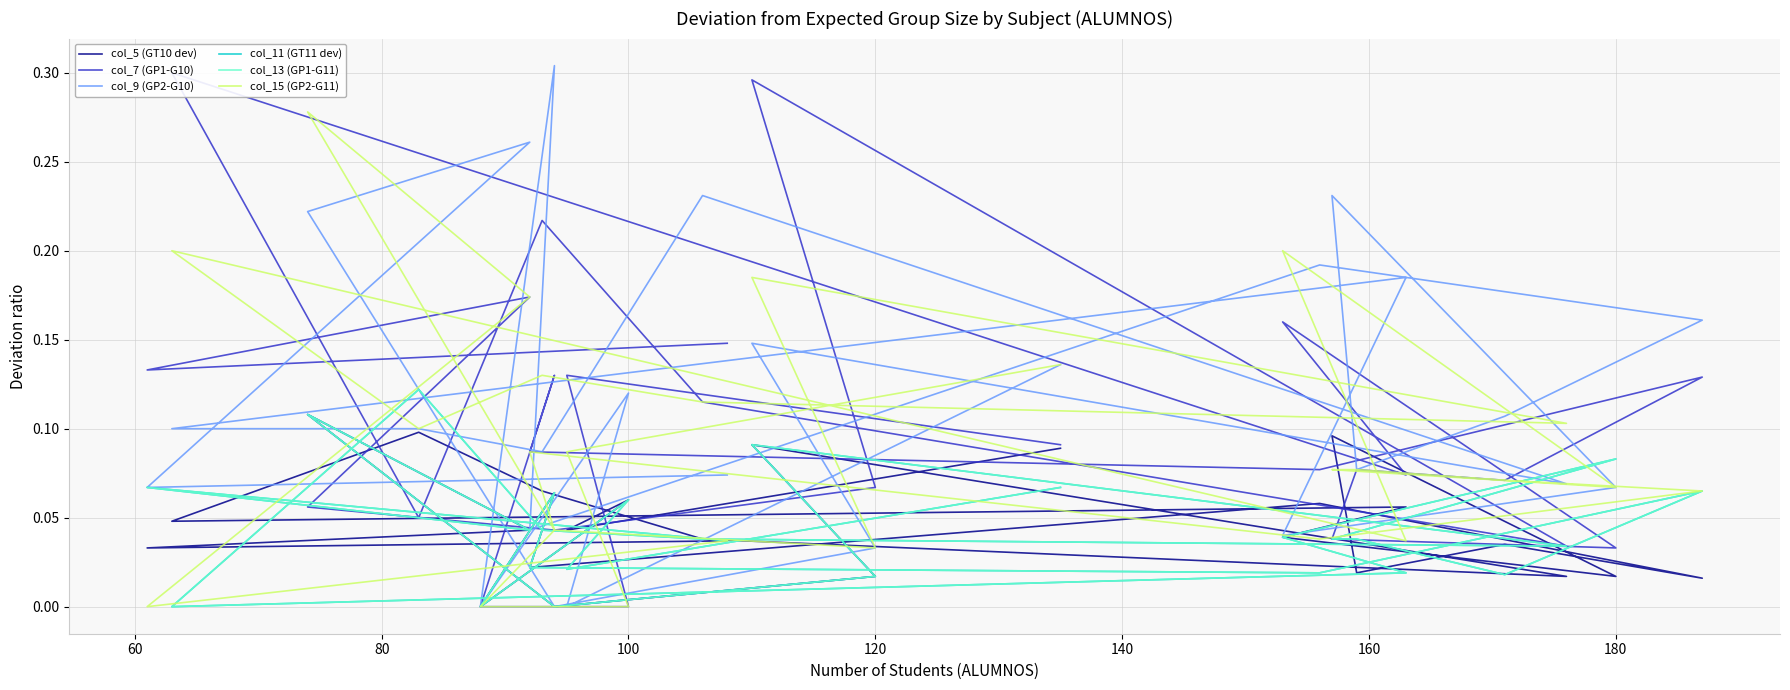

At which category is the sum across all series the highest?

160